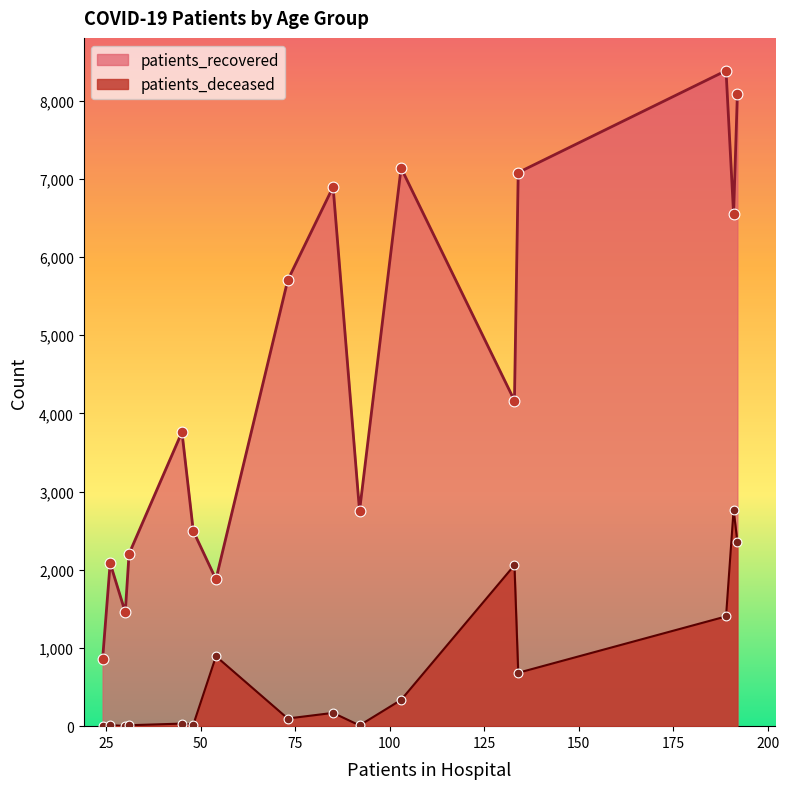

What are all the series names shown in the legend?

patients_recovered, patients_deceased